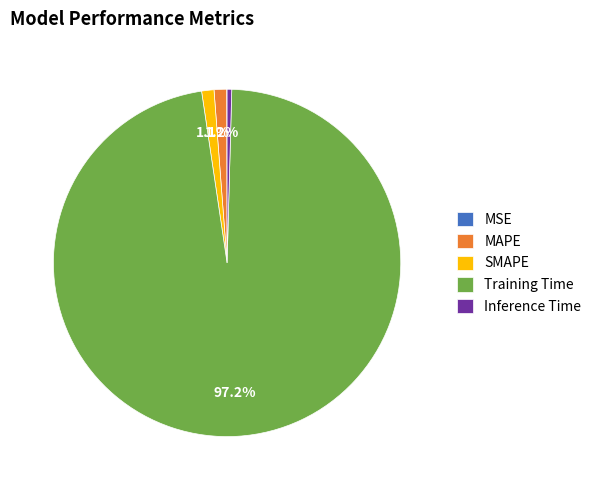

What is the majority slice?

Training Time